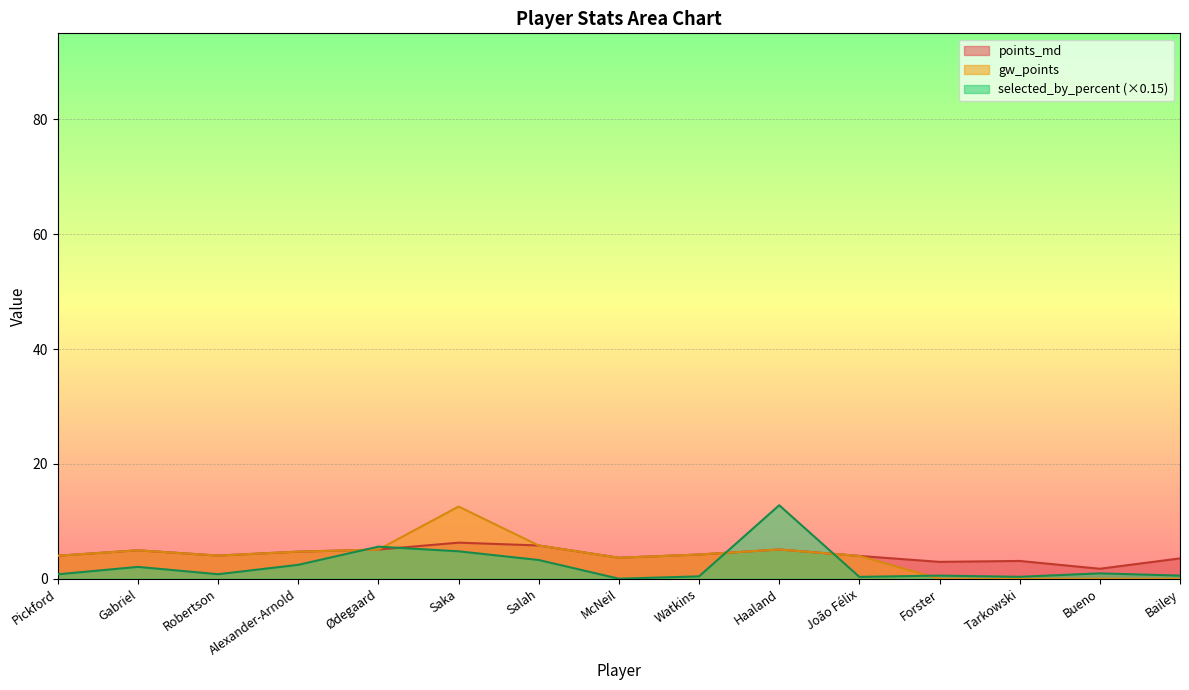

What is the difference between the selected_by_percent values at Bailey and Gabriel?

1.5